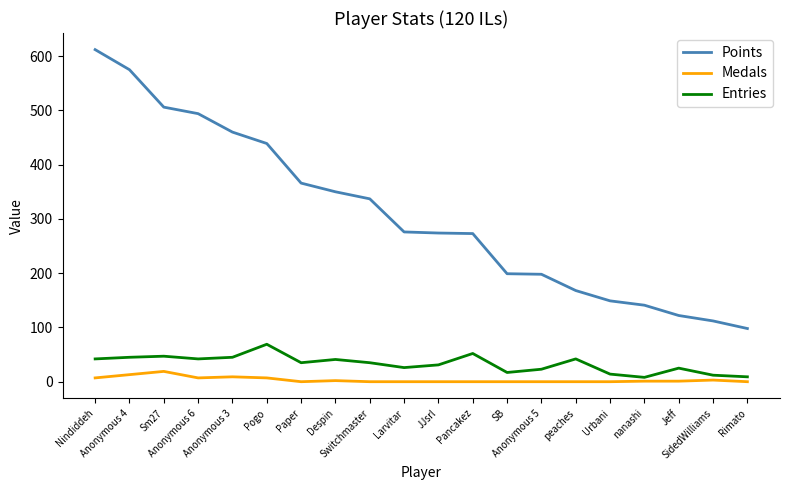

Which series has the largest total across all categories?

Points